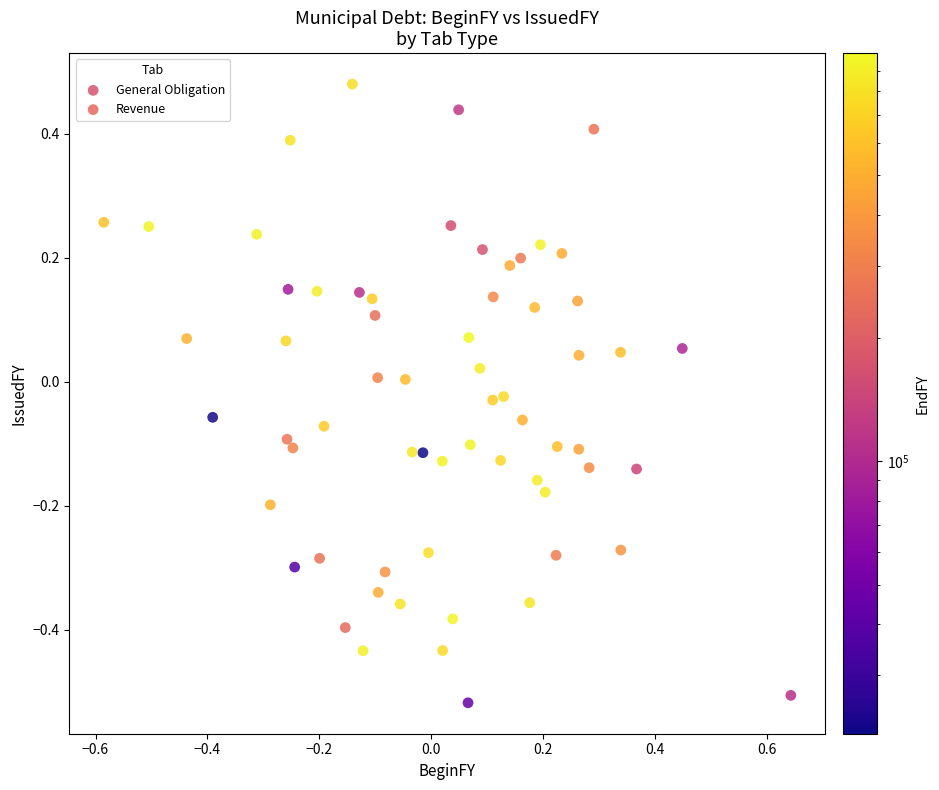

Which series has the largest Y range (max minus min)?

Revenue